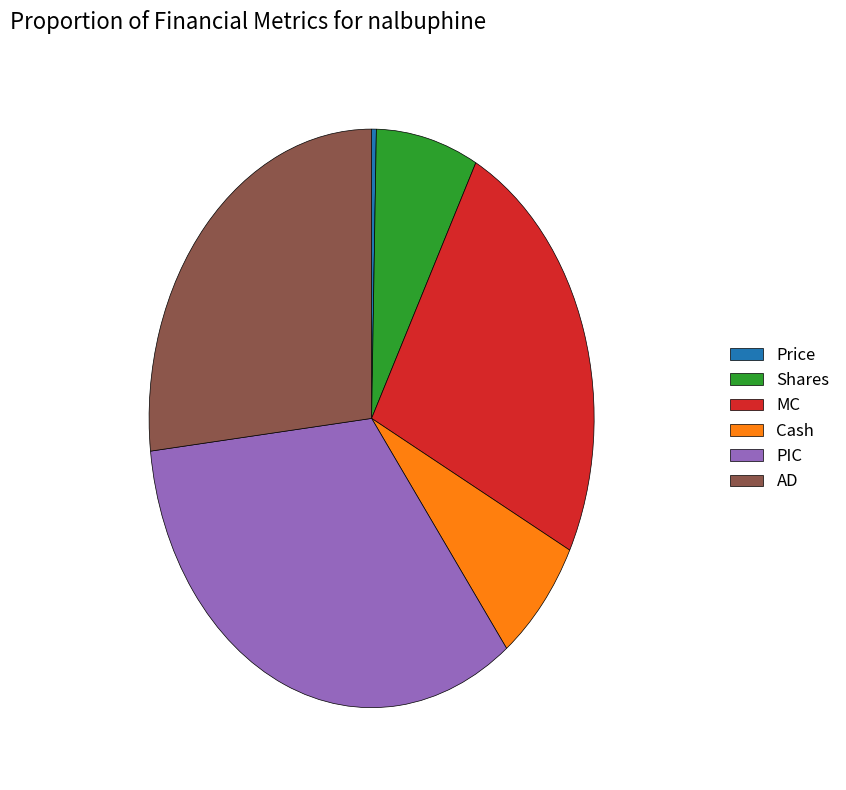

What is the largest slice in the pie chart?

PIC